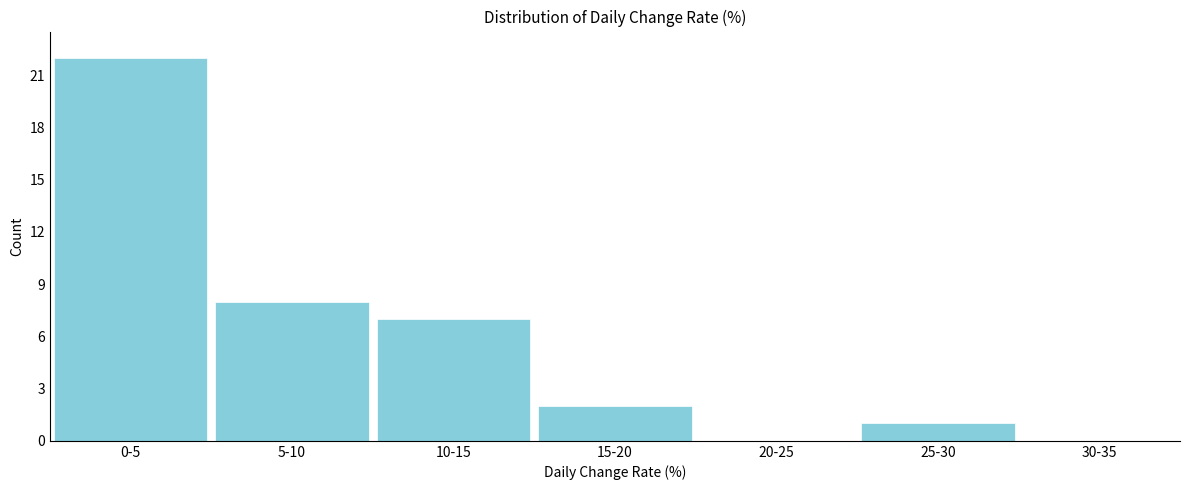

Reading left to right, list all the values displayed in this chart.

0-5=22	5-10=8	10-15=7	15-20=2	20-25=0	25-30=1	30-35=0